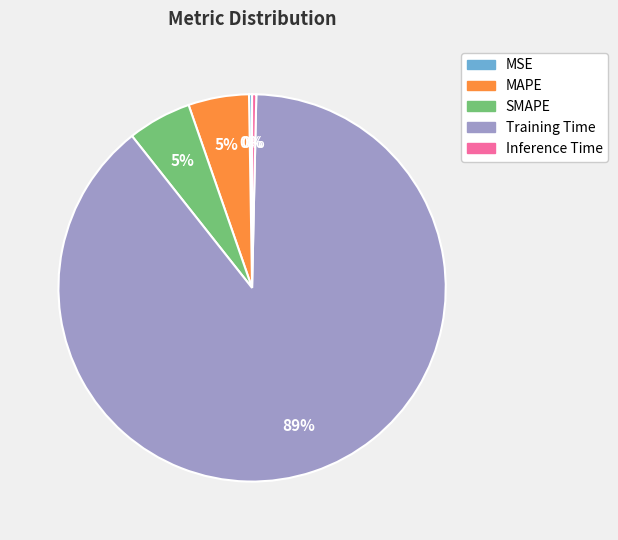

True or false: SMAPE accounts for 5% of the total.

True